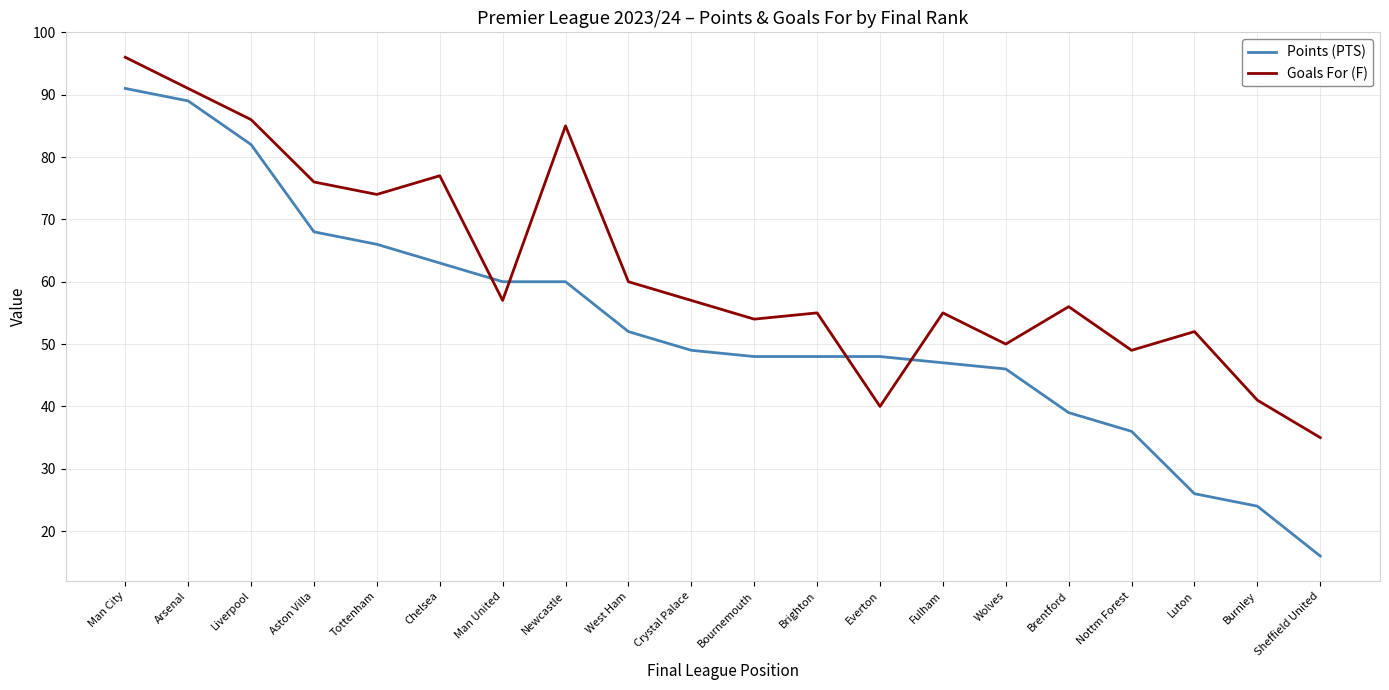

The value of Goals For (F) at Man United is 57. True or false?

True